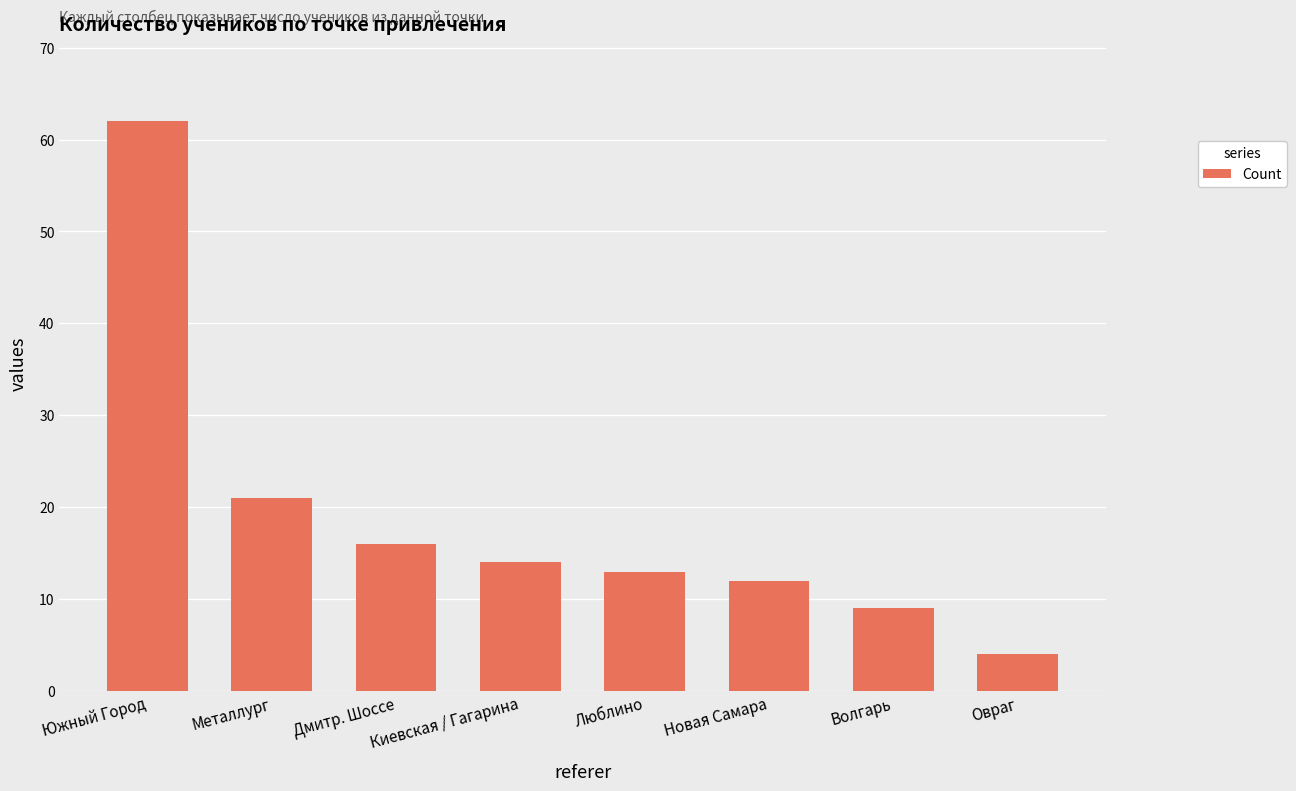

Approximately how many times larger is the value at Овраг compared to Новая Самара?

0.3